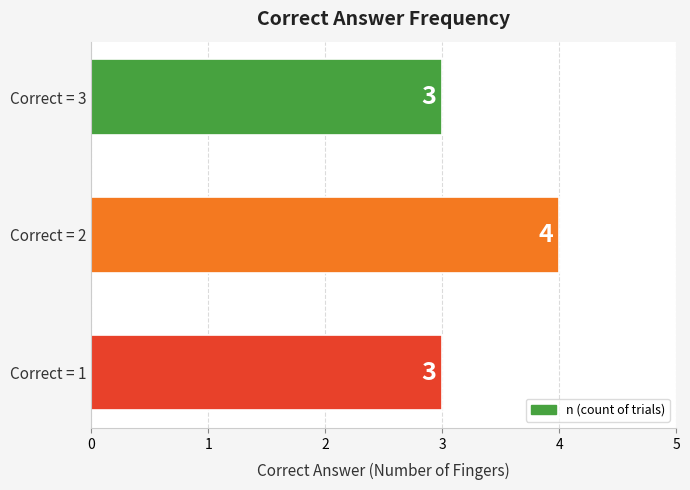

What is the smallest value displayed?

3